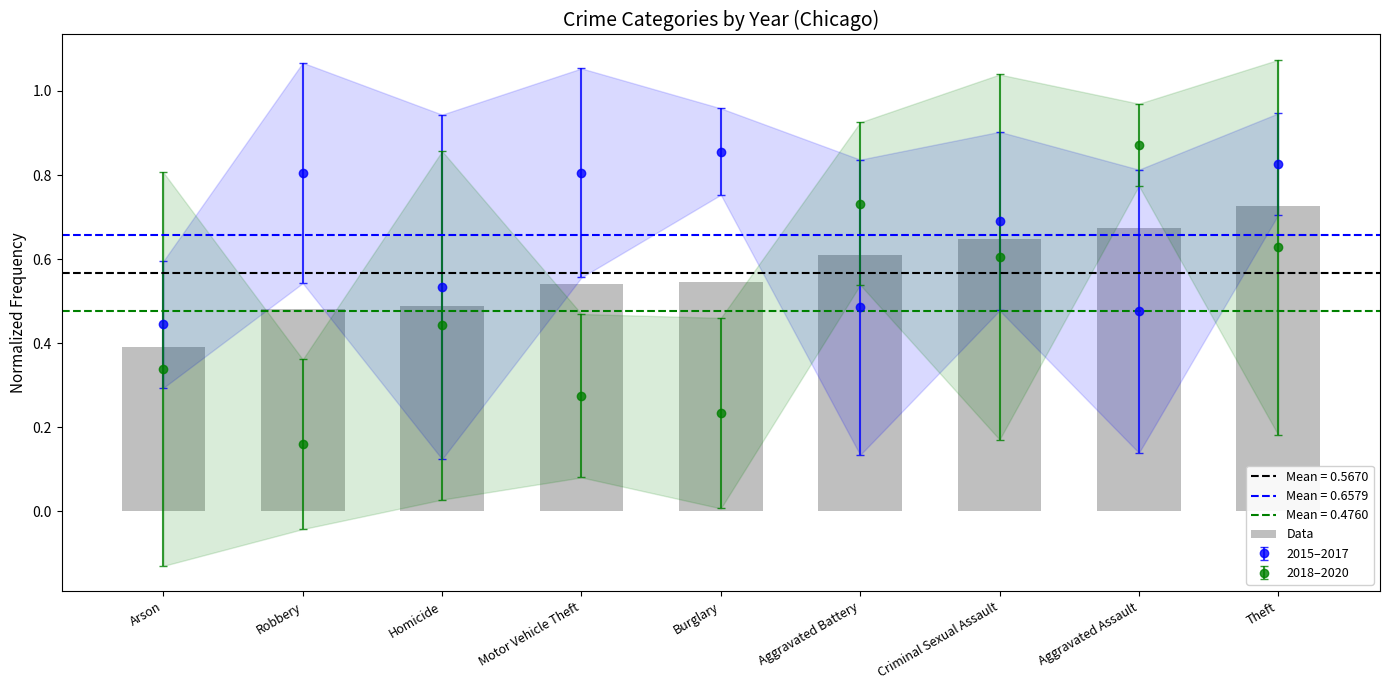

Between Arson and Criminal Sexual Assault, which is larger?

Criminal Sexual Assault